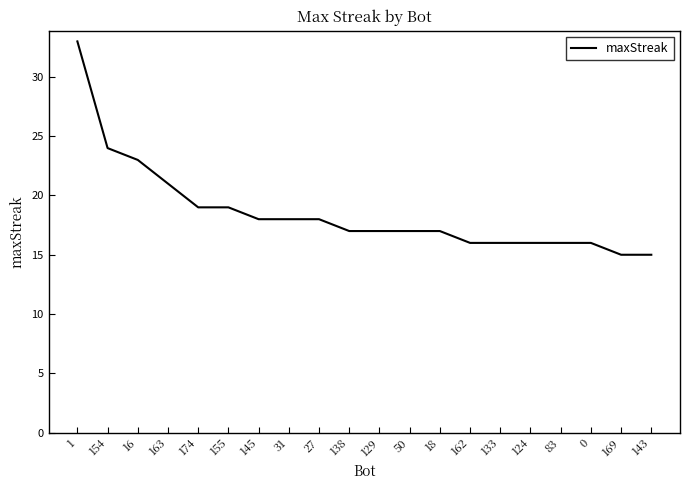

What is the greatest value displayed?

33